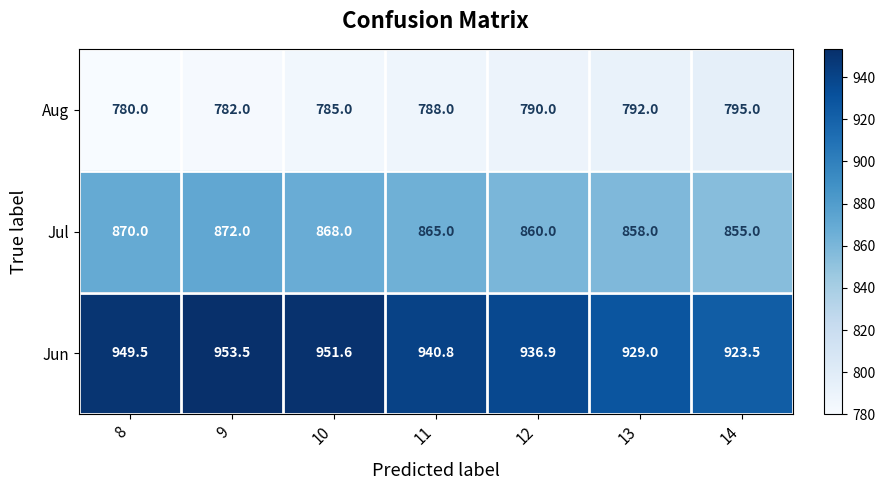

At how many categories does at least one series exceed 898?

7